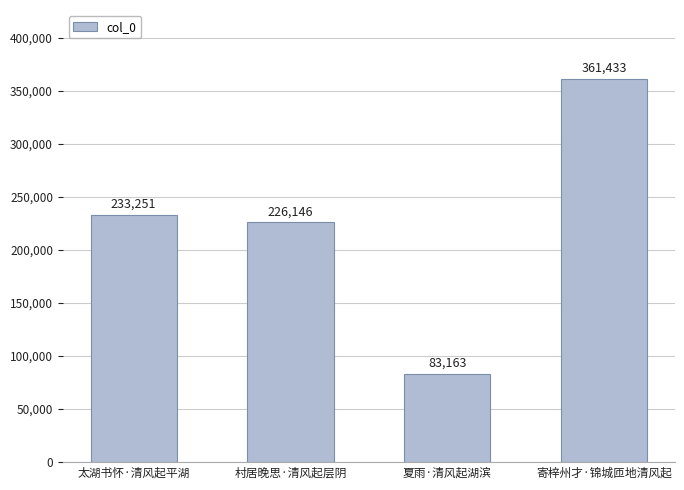

Read the value at 夏雨·清风起湖滨.

83163